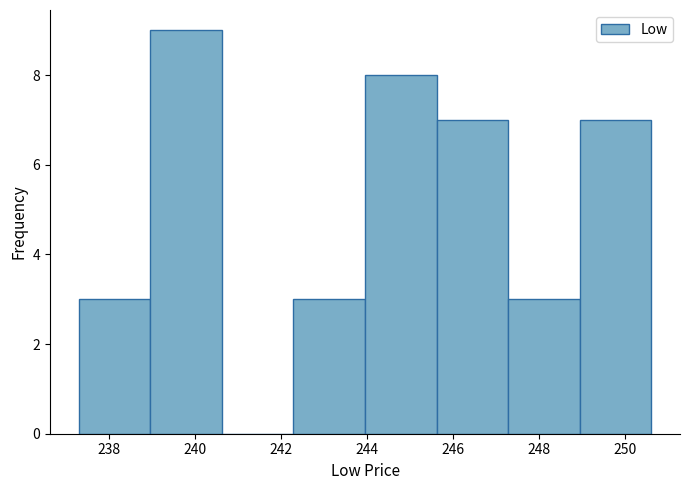

Reading left to right, transcribe this chart: for each bar, give the range it covers on the x-axis and its height. Neither the bar edges nor the heights are printed on the chart, so give them approximately, as read against the axes.

237.2 to 239.0: 3
239.0 to 240.6: 9
240.6 to 242.2: 0
242.2 to 244.0: 3
244.0 to 245.6: 8
245.6 to 247.2: 7
247.2 to 249.0: 3
249.0 to 250.6: 7